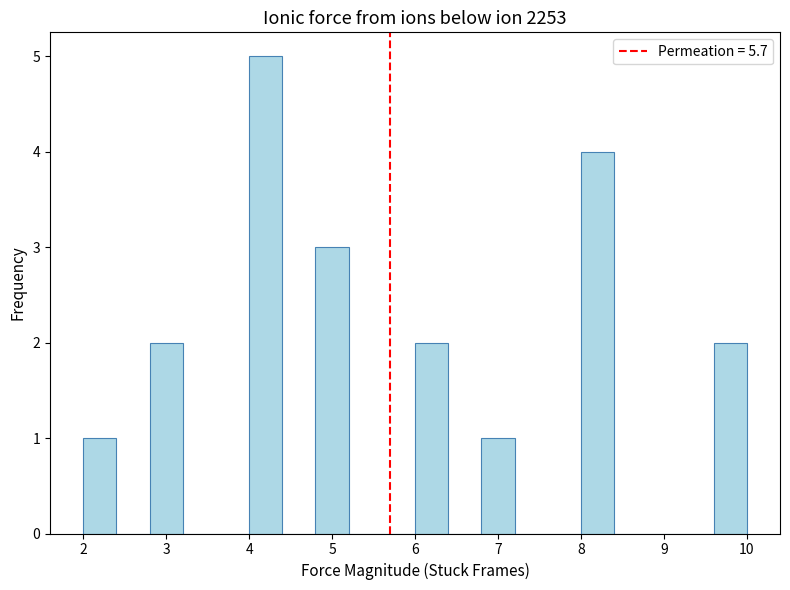

Over which range of the x-axis is the bar tallest?

4.0 to 4.4